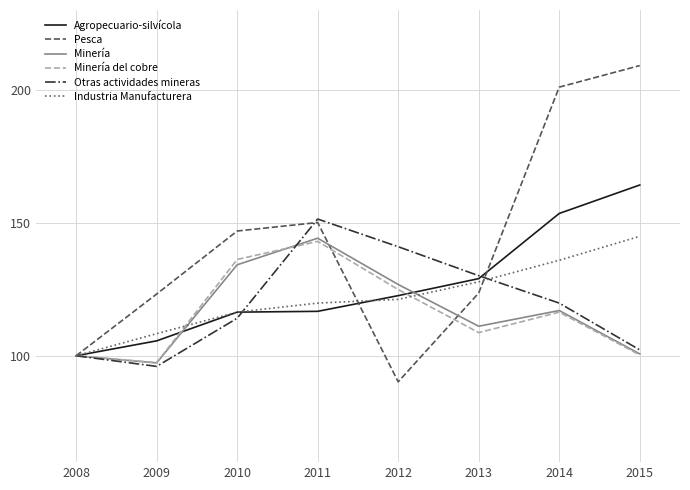

How many values in the Agropecuario-silvícola series exceed 122?

4